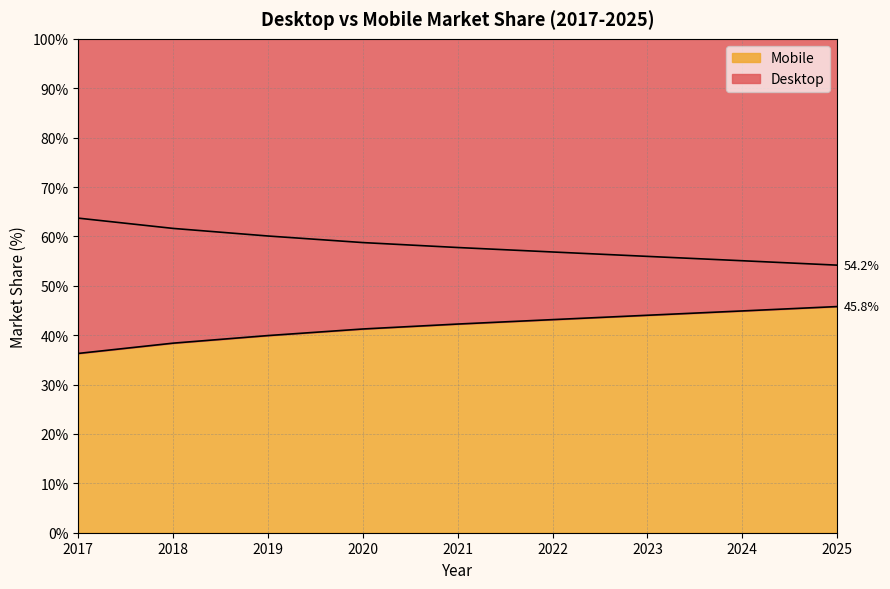

Is the value of Desktop at 2020 greater than the value of Mobile at 2023?

Yes